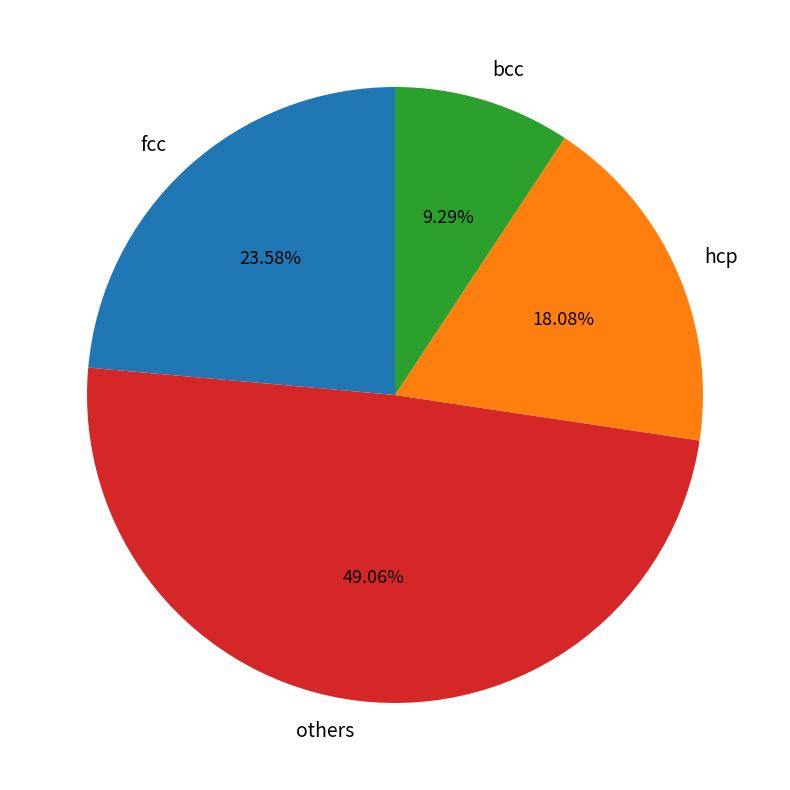

How many segments does this pie chart have?

4